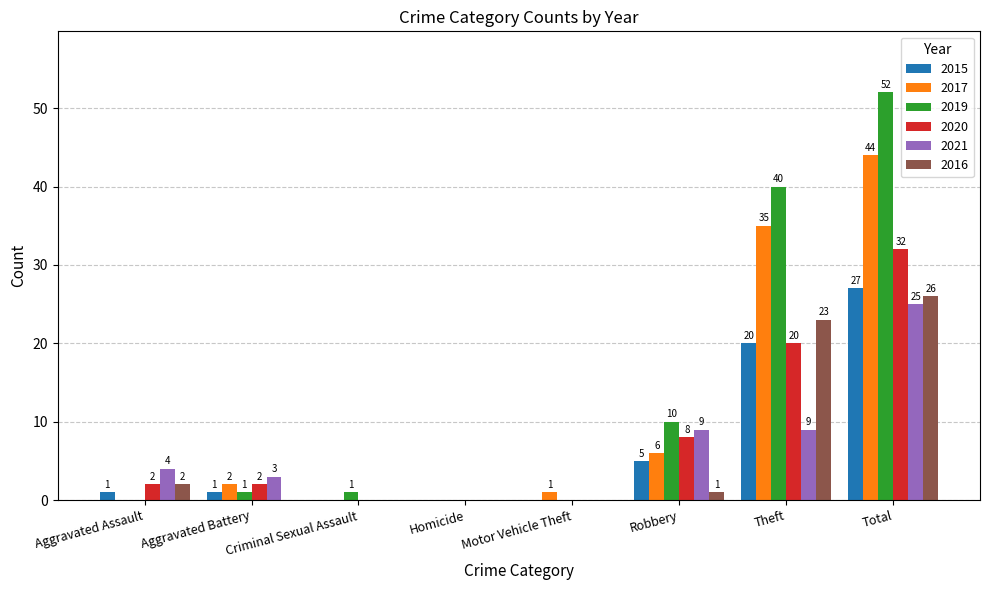

What is the total value across all series at Aggravated Battery?

9